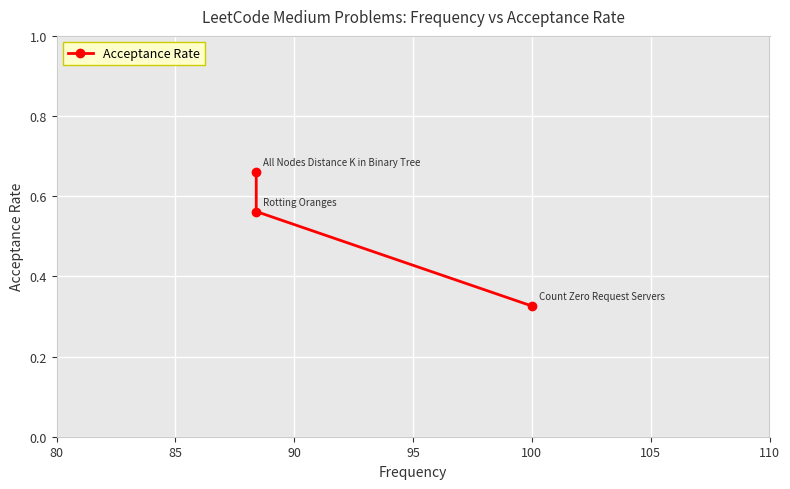

What is the approximate value at 85?

0.6